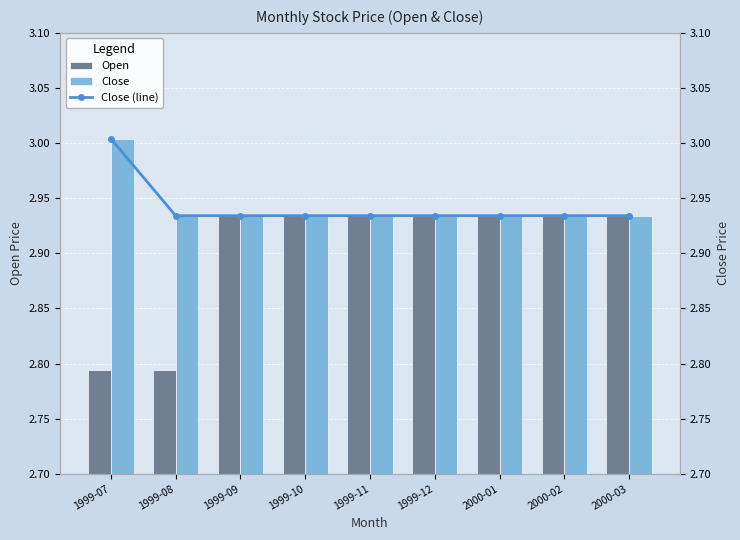

What is the smallest value displayed?

2.8